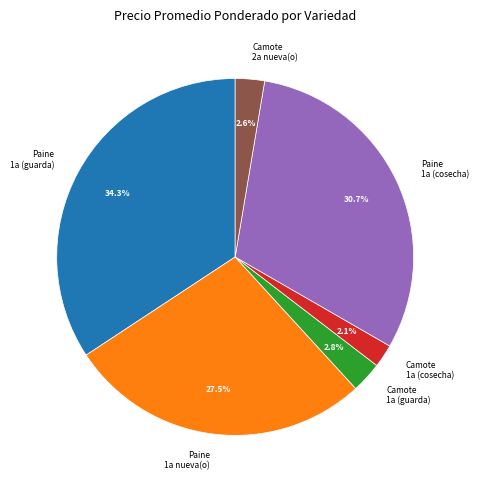

Is the sum of Camote 1a (guarda) and Paine 1a (guarda) greater than half?

No